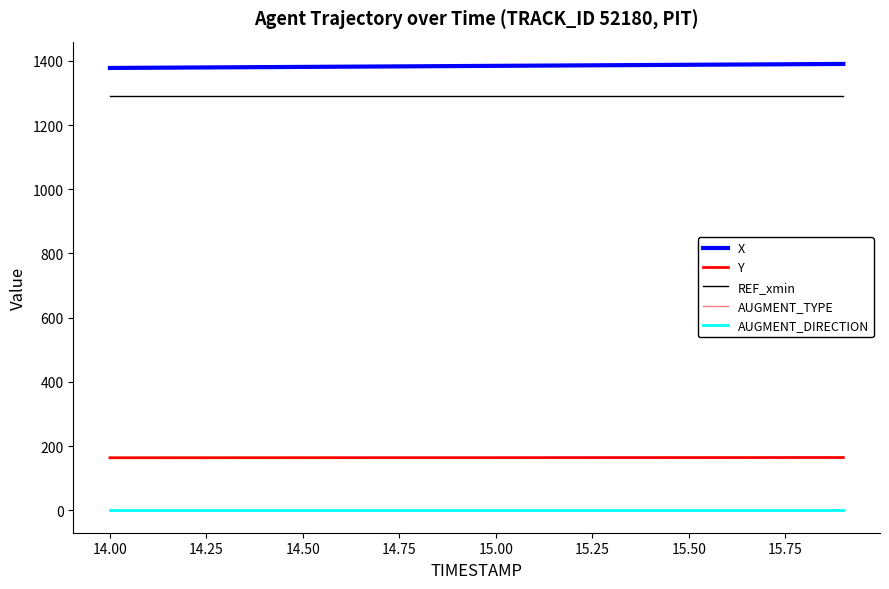

What is the average value of the X series?

1384.0